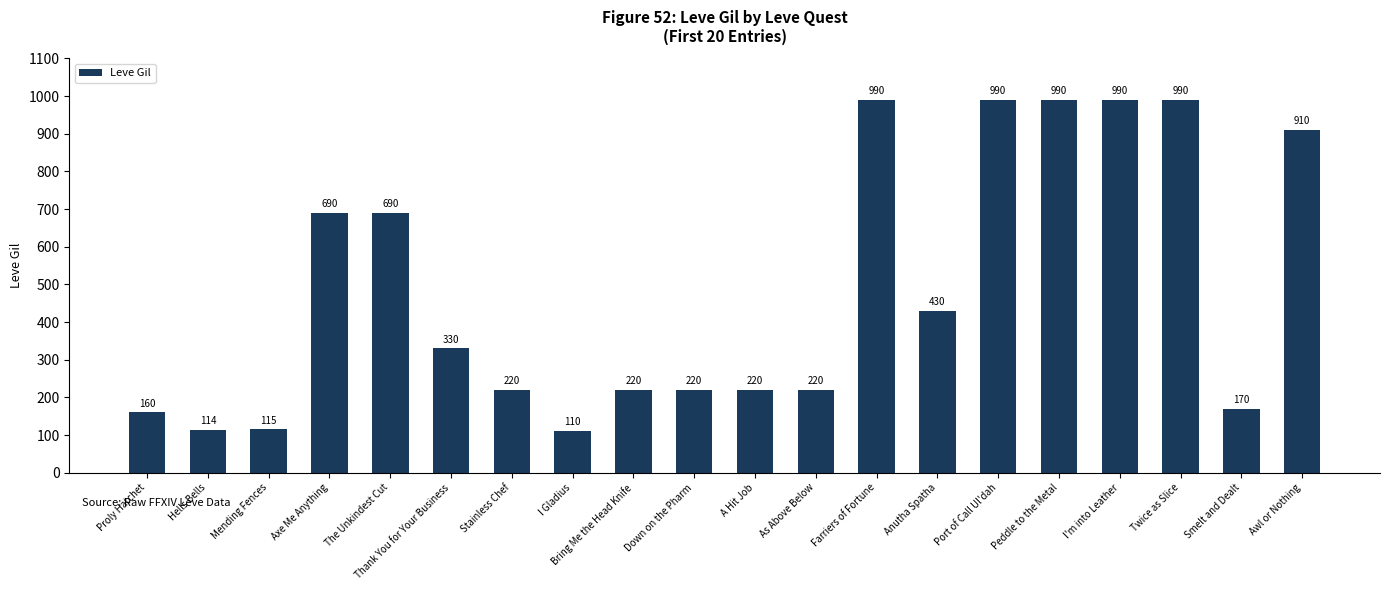

What is the change in value from Twice as Slice to Smelt and Dealt?

-820